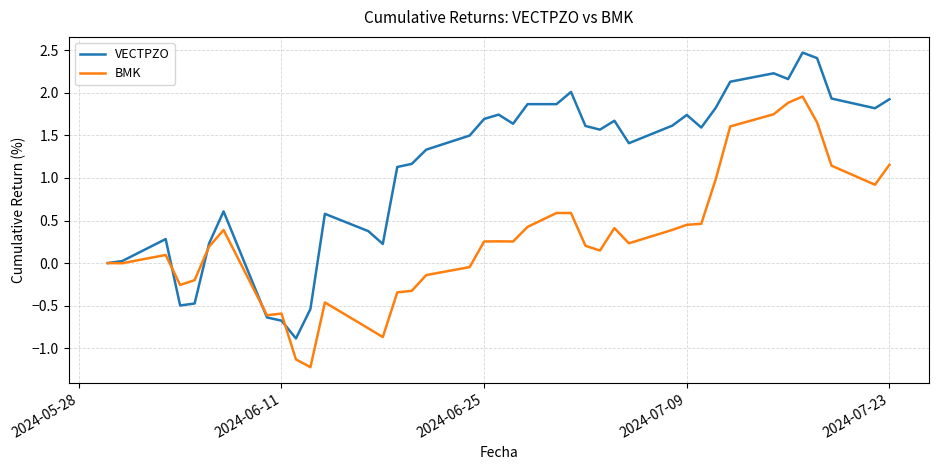

Which series has the largest range (max minus min)?

VECTPZO